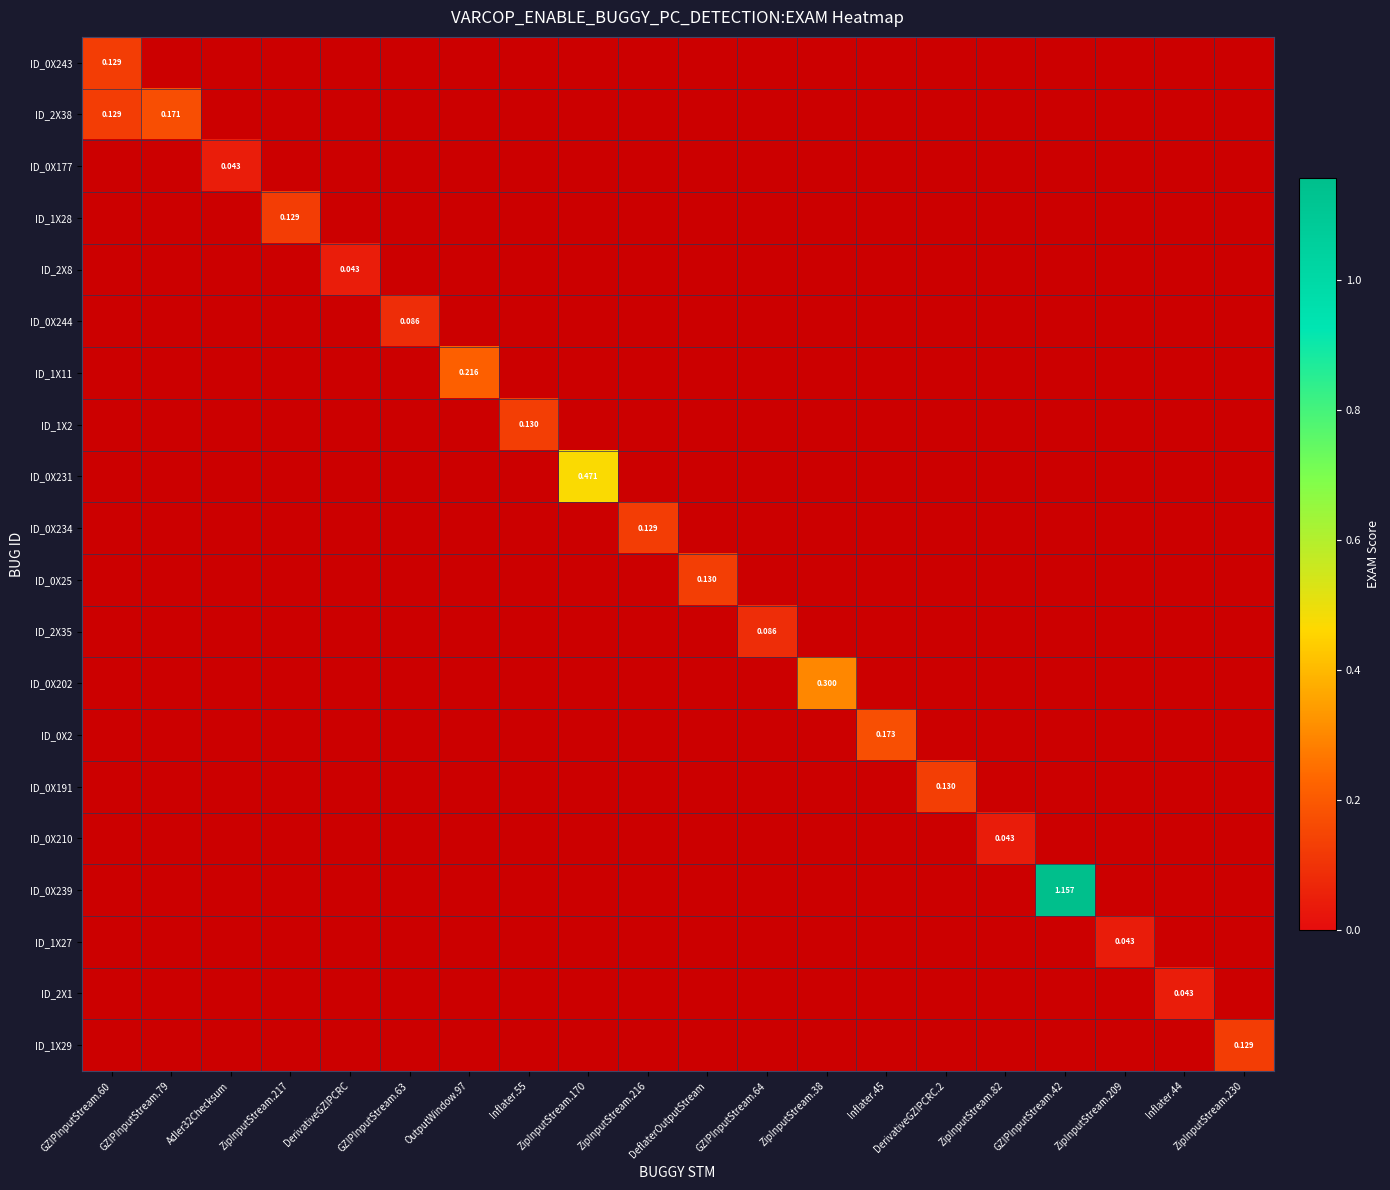

At which category is the sum across all series the highest?

GZIPInputStream.42